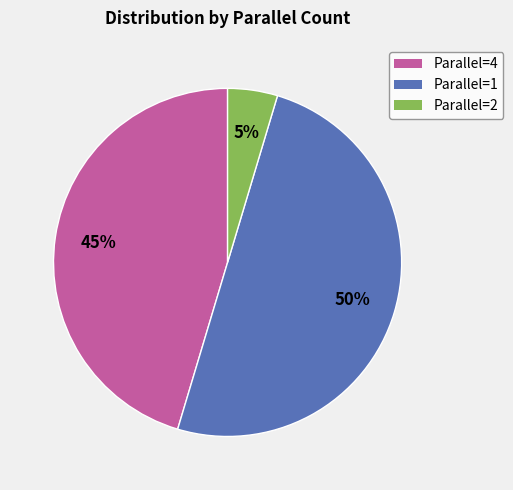

True or false: Parallel=4 accounts for 31% of the total.

False